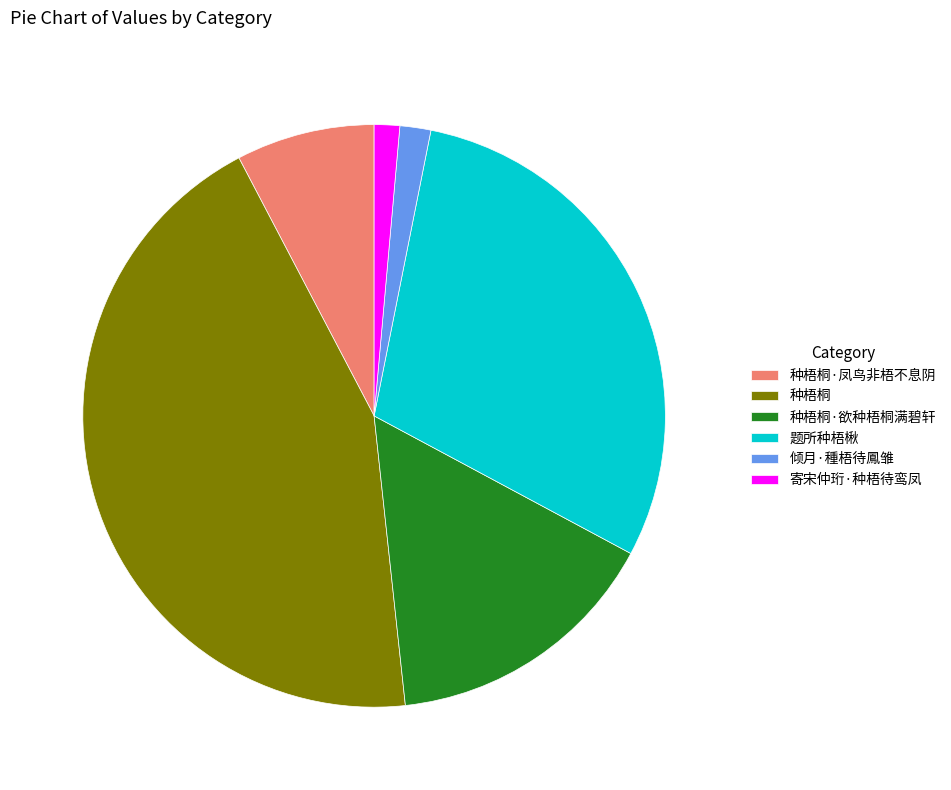

Is 种梧桐·欲种梧桐满碧轩 the majority of the pie?

No